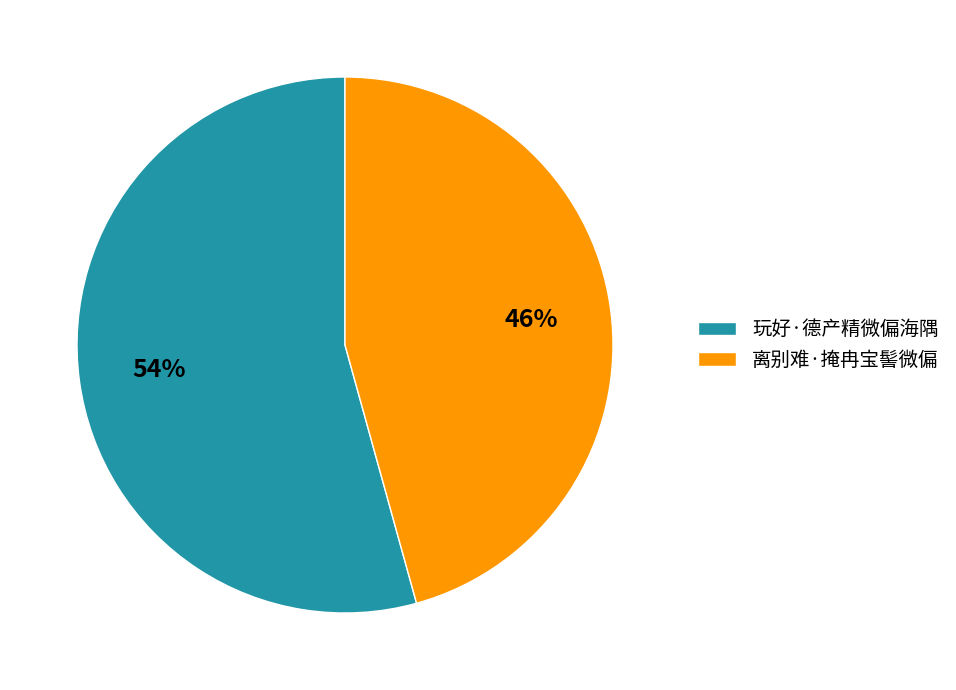

What is the ratio of the value at 玩好·德产精微偏海隅 to the value at 离别难·掩冉宝髻微偏?

1.2